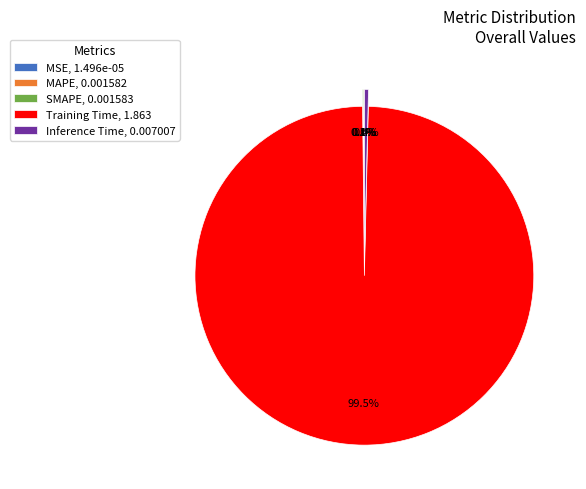

To the nearest percent, what is the average slice percentage?

20%